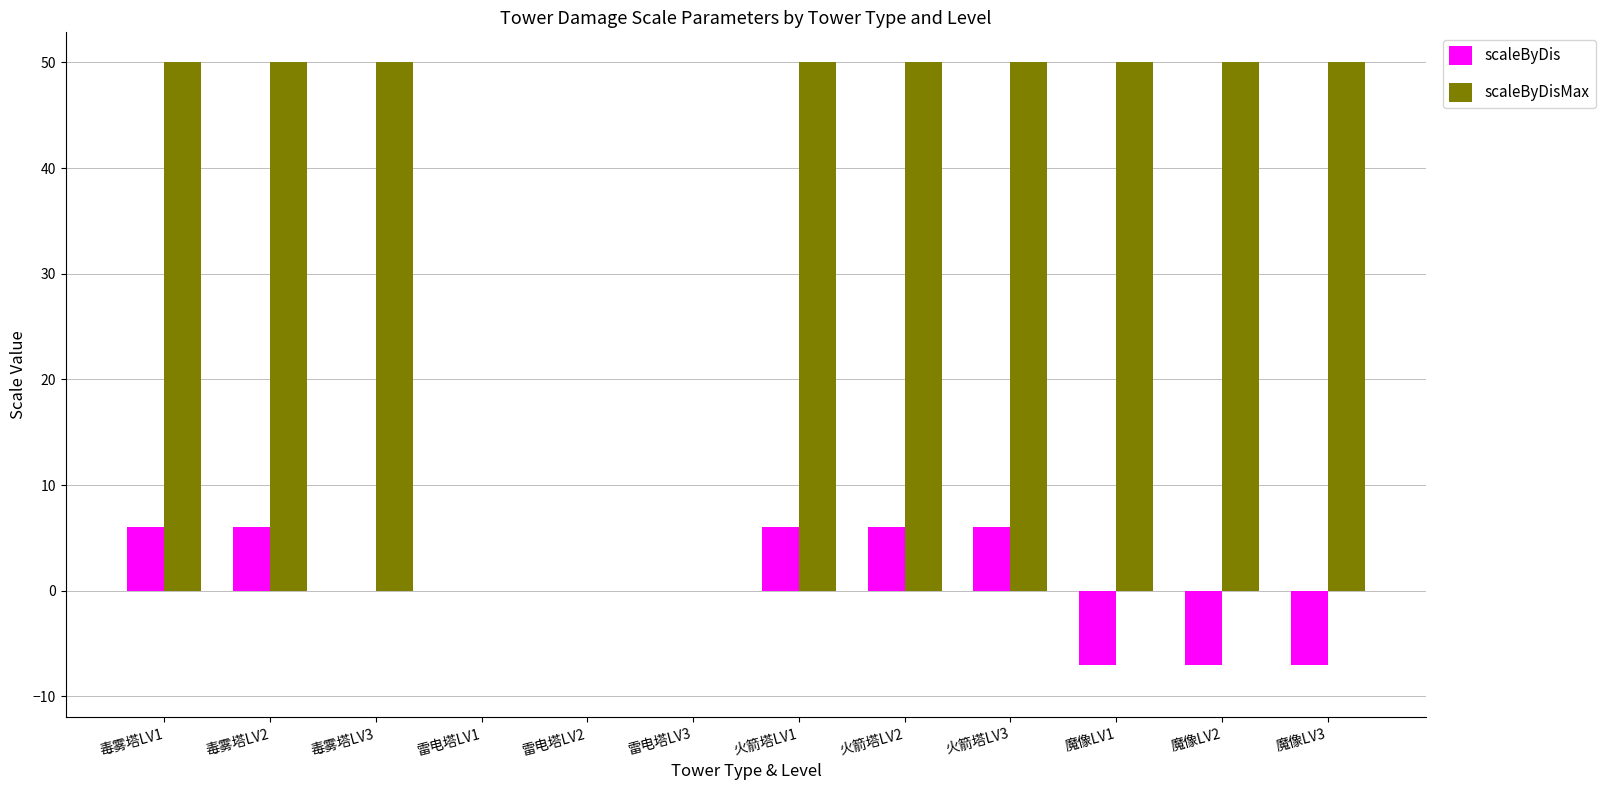

What is the sum of the scaleByDis values at 火箭塔LV1 and 雷电塔LV2?

6.0